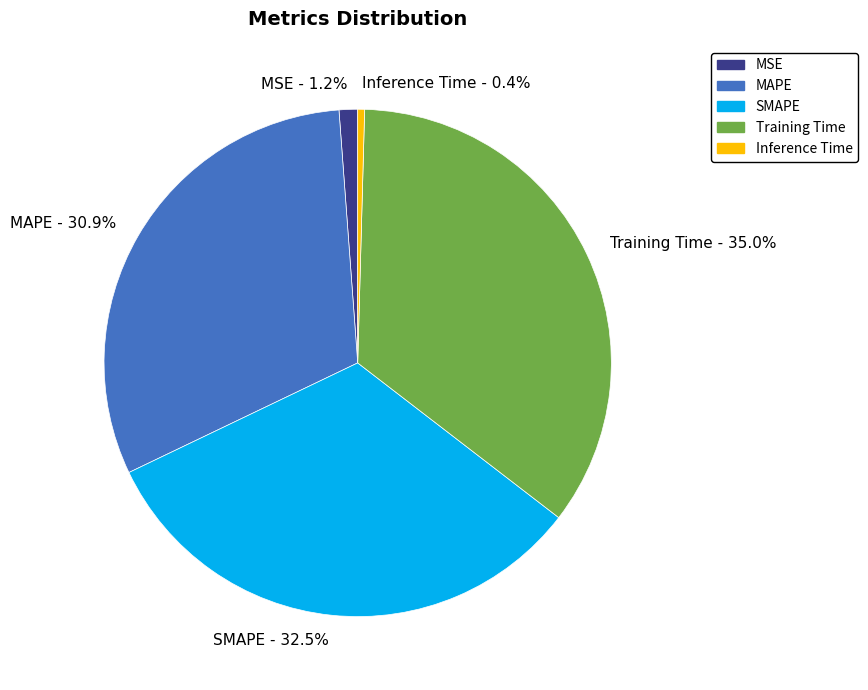

Count the number of slices in the pie.

5